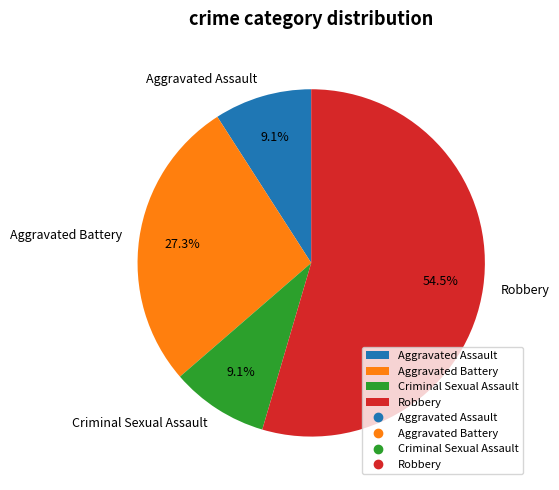

Count the number of slices in the pie.

4